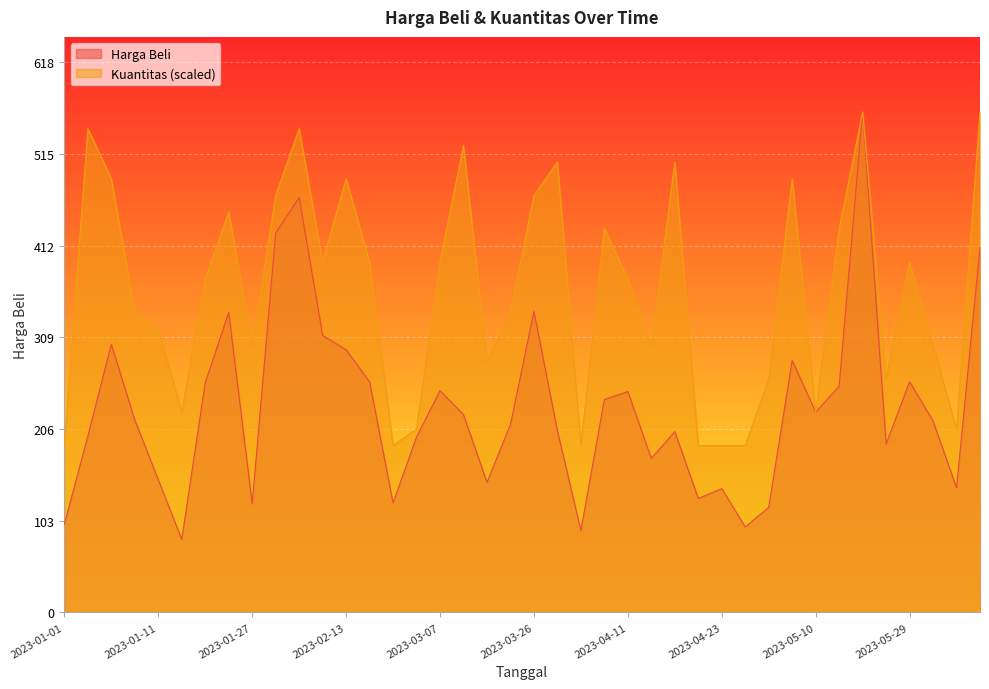

What is the label of the 40th point from the right?

2023-01-01